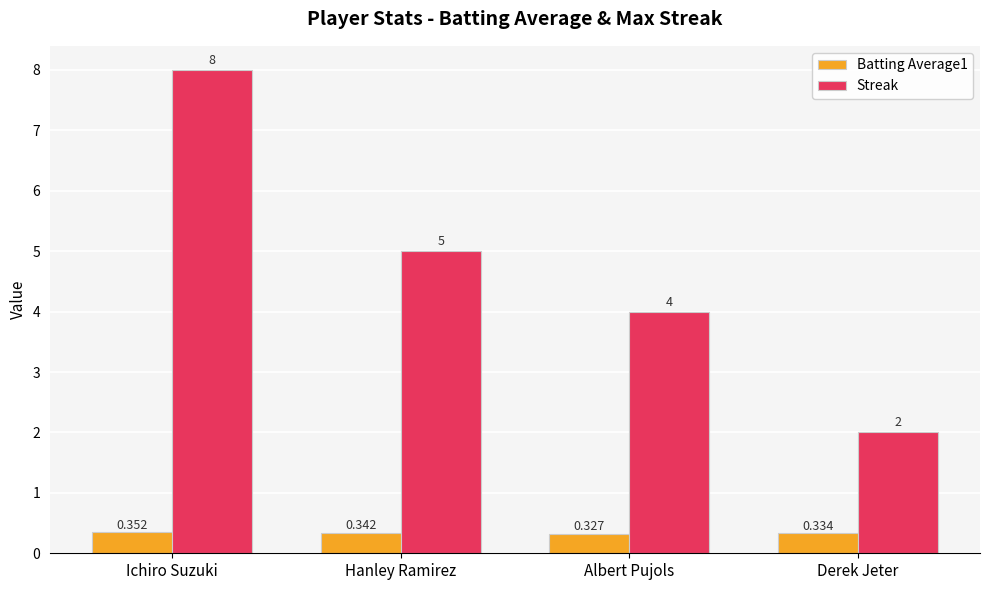

What is the label of the 3rd bar from the left?

Albert Pujols